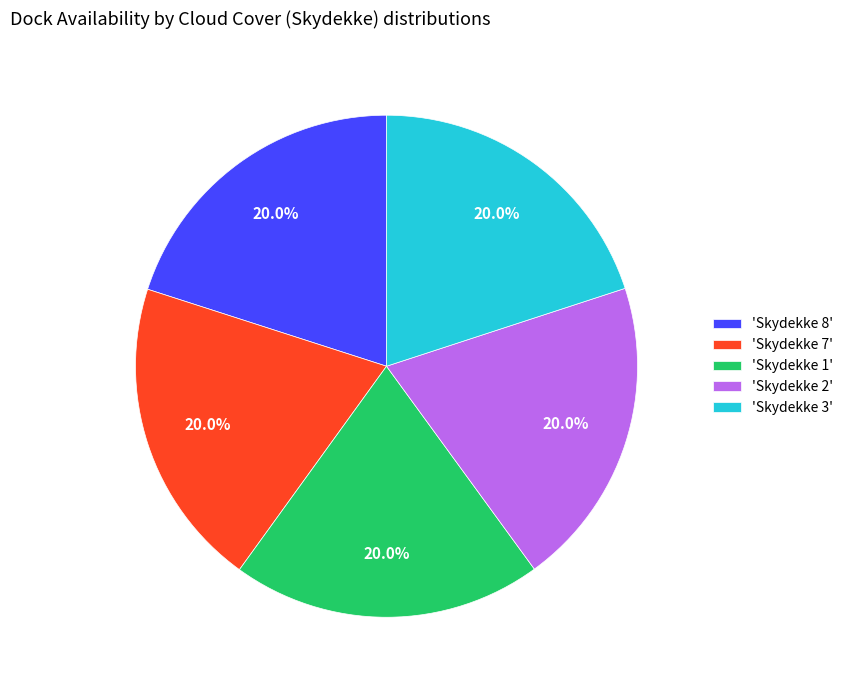

Is there any slice that represents more than half of the pie?

No